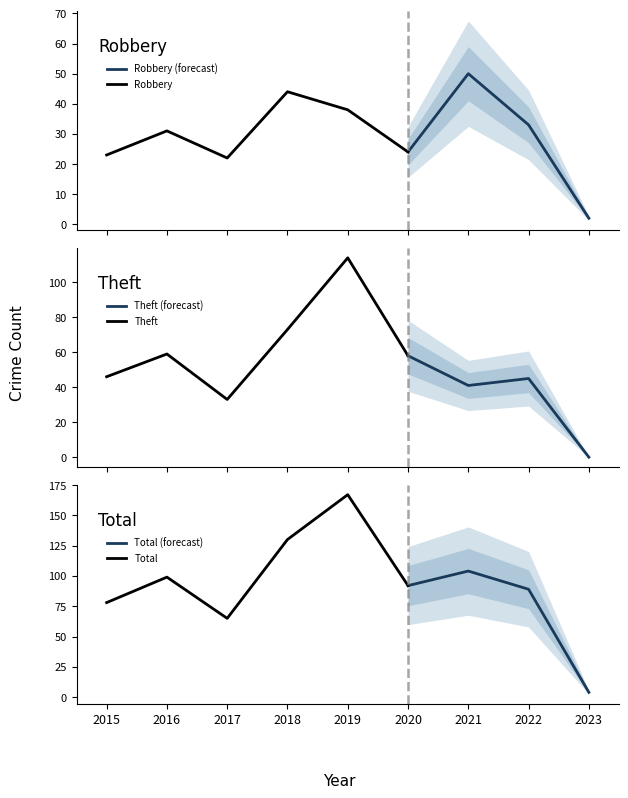

In Robbery (forecast), how many points are higher than both neighbors (excluding endpoints)?

1